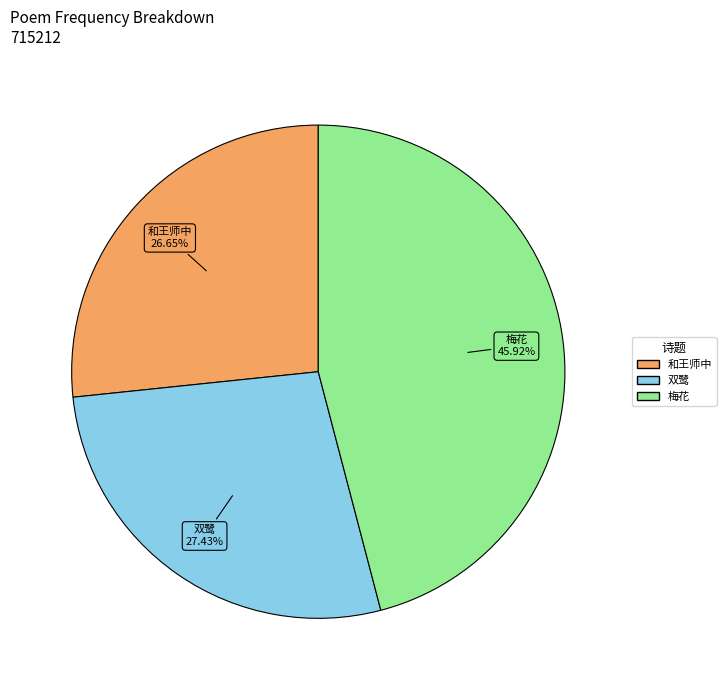

Is there any slice that represents more than half of the pie?

No